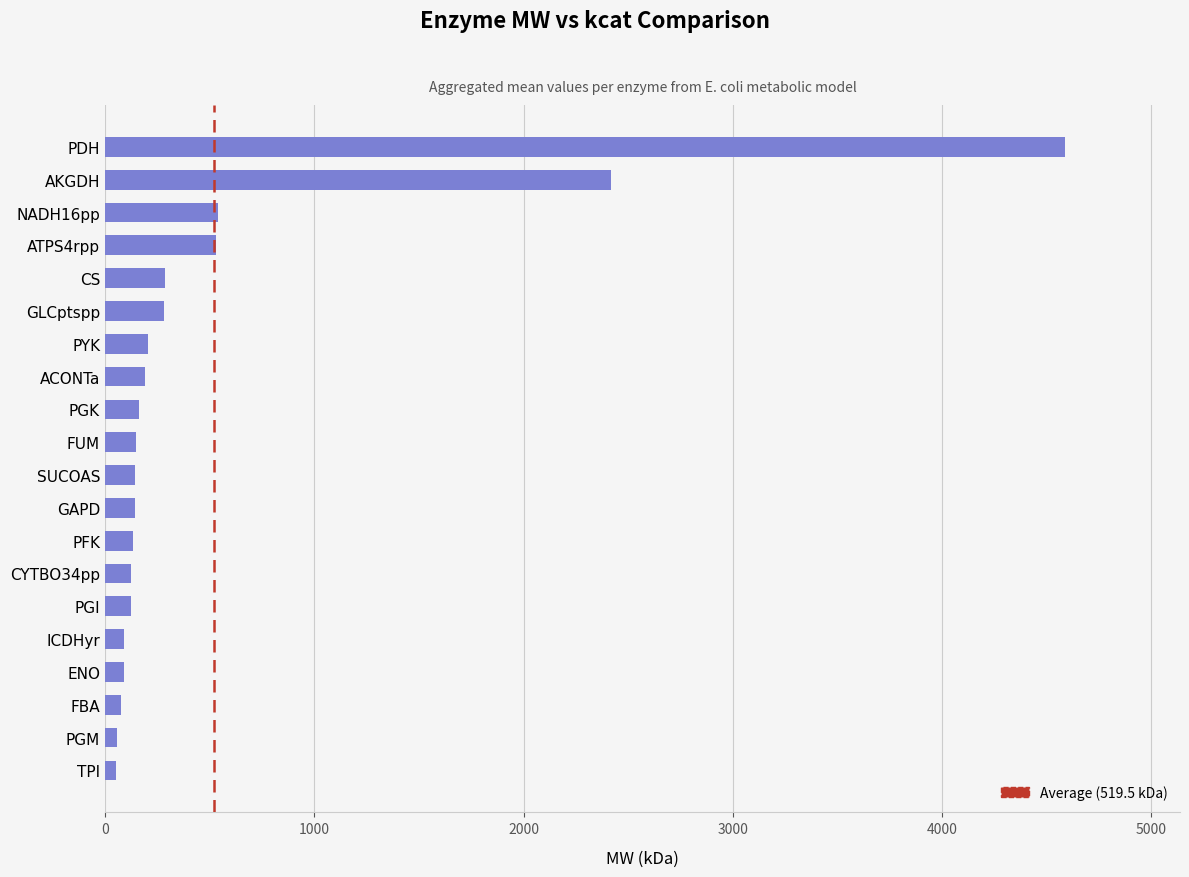

Is it true that the value at AKGDH is 887.9?

False